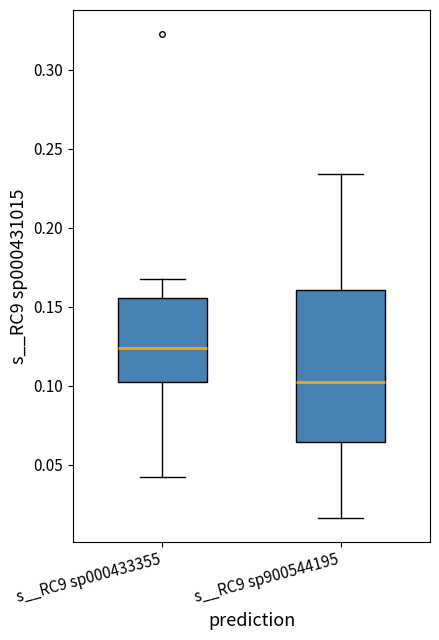

Where does the upper whisker of the box for s__RC9 sp000433355 end on the y-axis? The values are not printed on the chart, so give them approximately, as read against the axis.

0.170